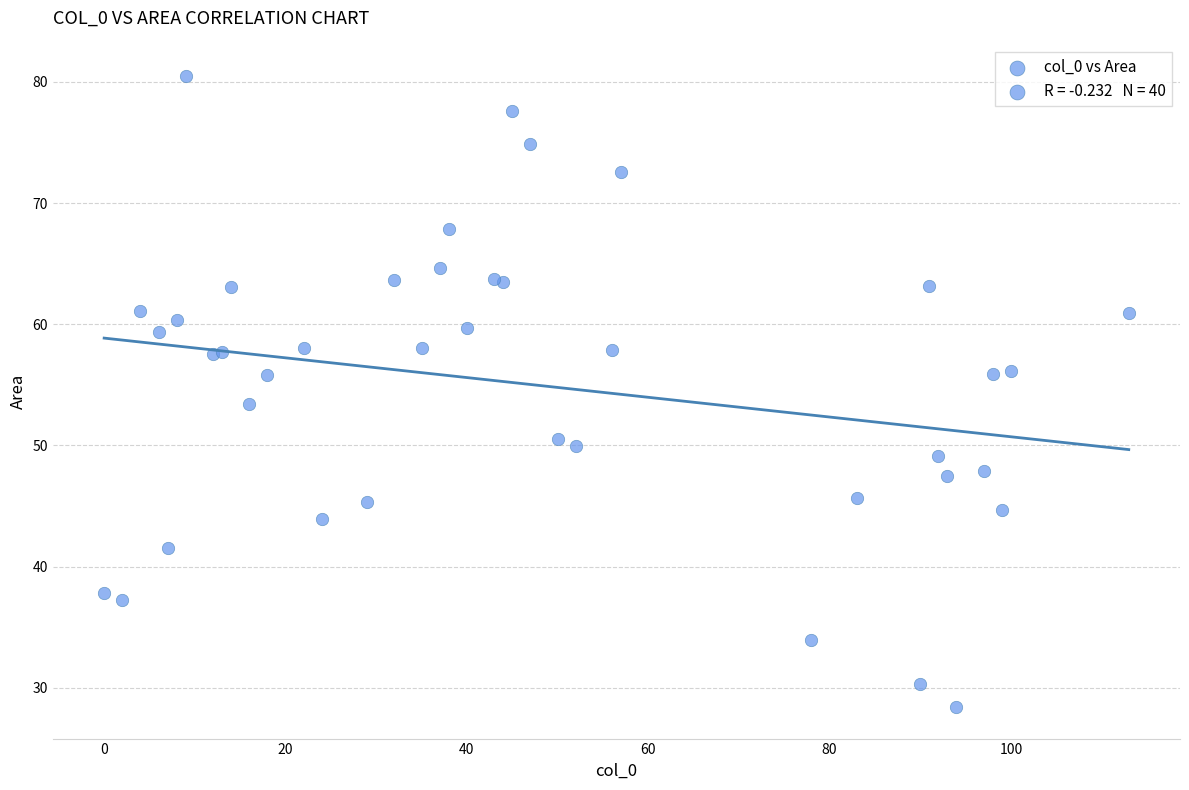

What Y value in the scatter plot is closest to 54?

53.4